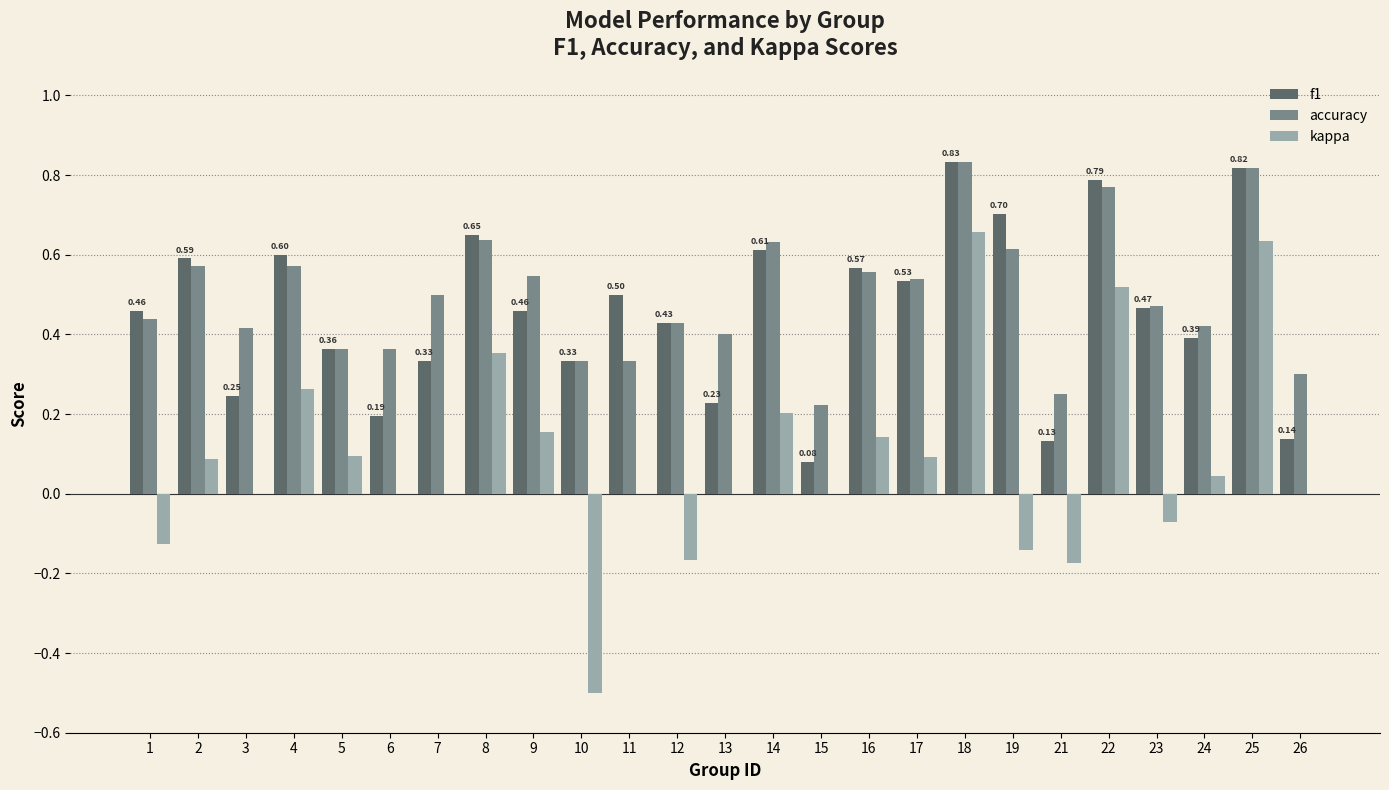

What is the total value across all series at 2?

1.2